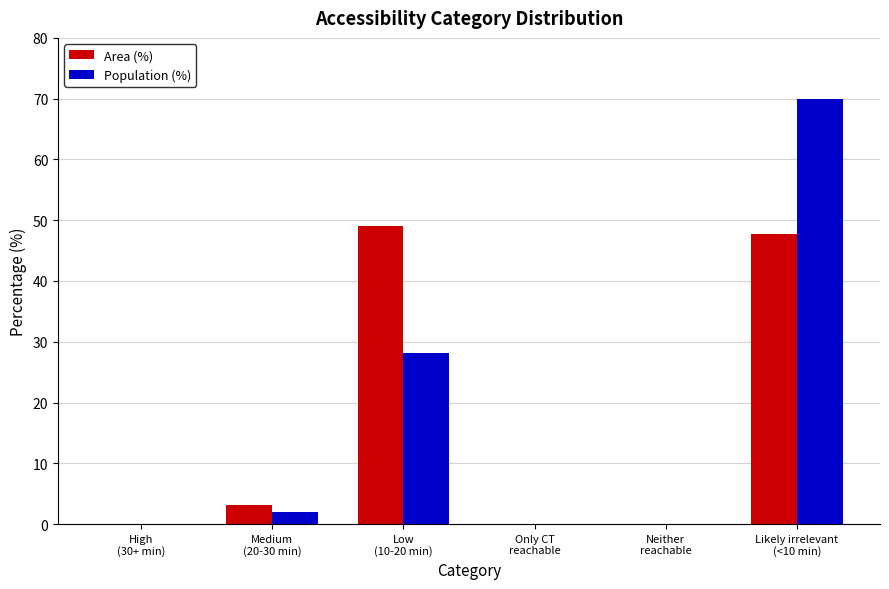

Is the value of Area (%) at Likely irrelevant
(<10 min) greater than the value of Population (%) at Medium
(20-30 min)?

Yes